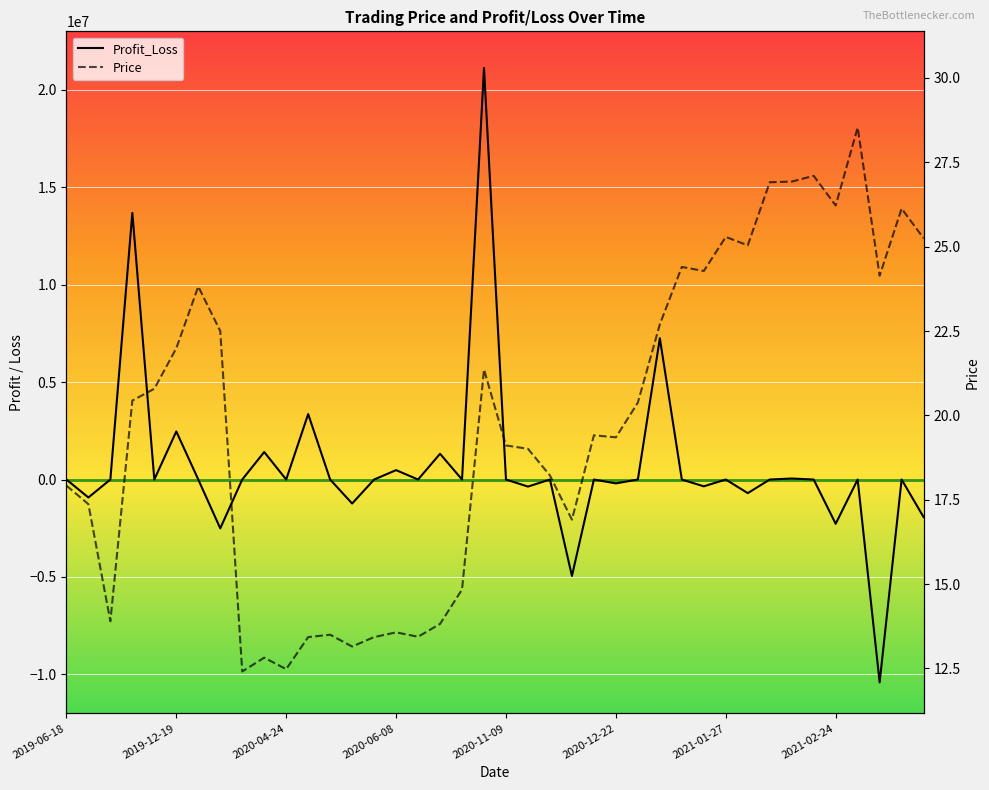

How many negative values does the Profit_Loss series have?

11